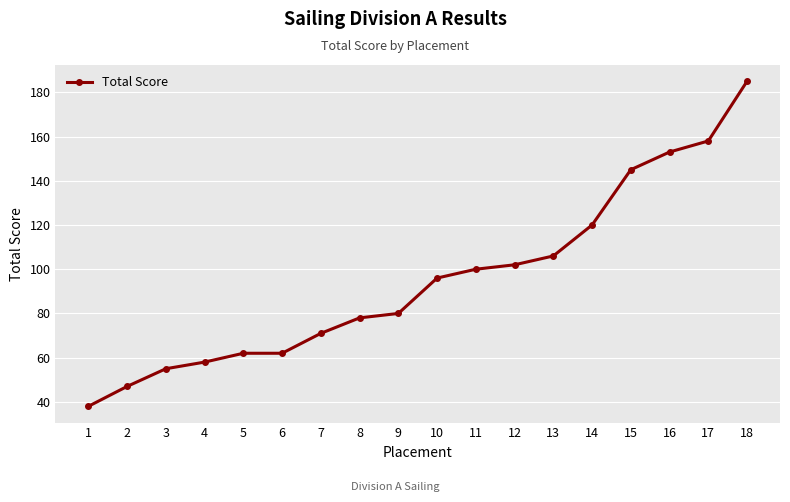

Reading left to right, what are all the values shown in this chart?

1=38	2=47	3=55	4=58	5=62	6=62	7=71	8=78	9=80	10=96	11=100	12=102	13=106	14=120	15=145	16=153	17=158	18=185